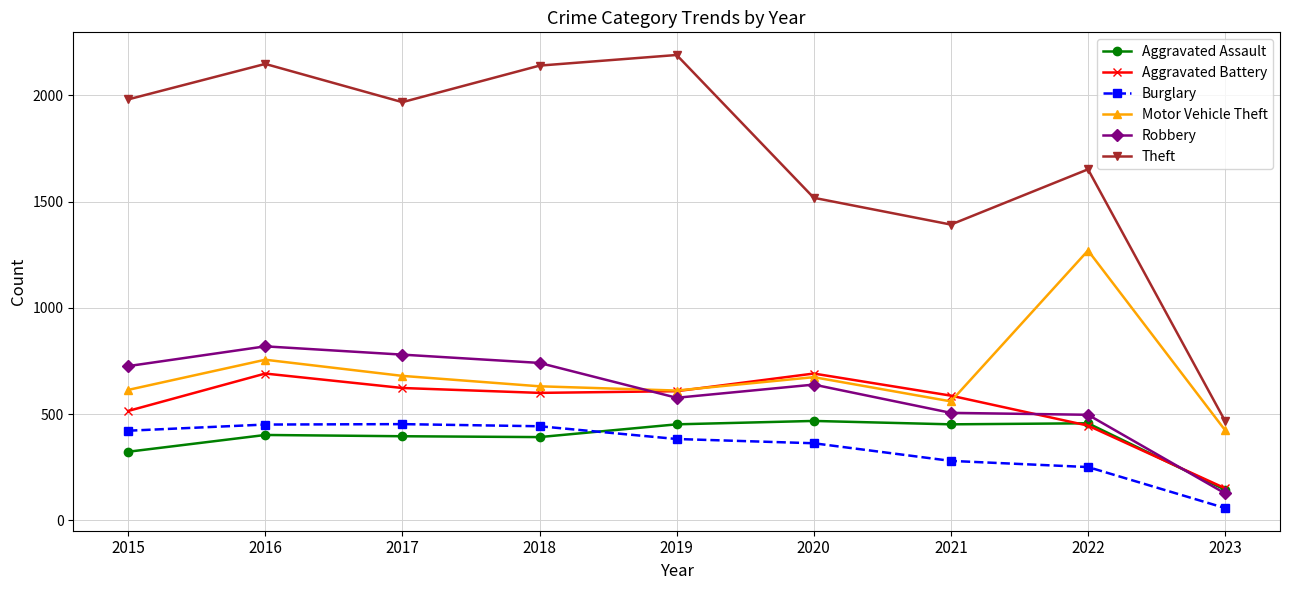

What is the minimum value for Theft?

467